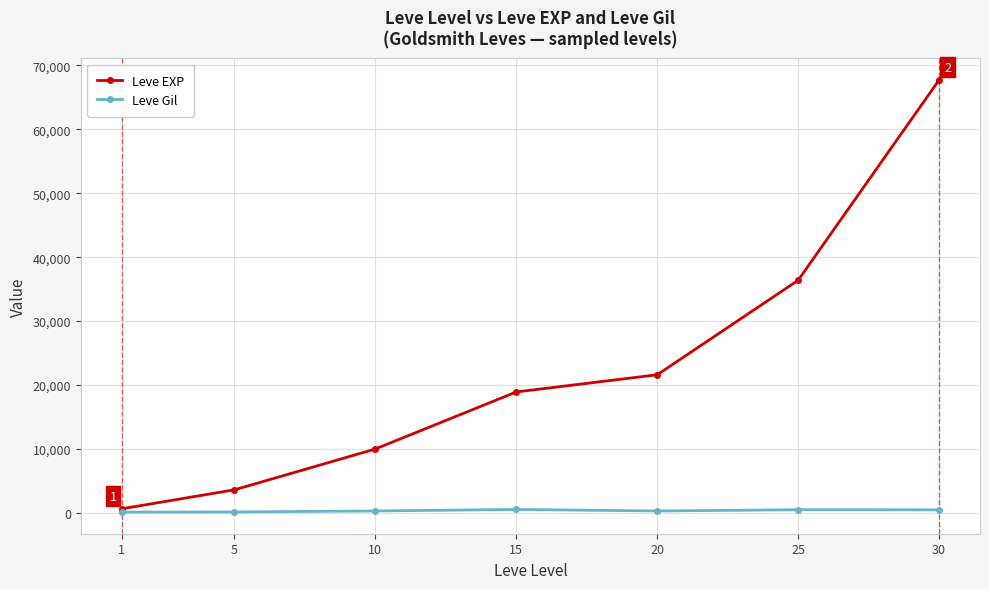

Rank the series at 15 from highest to lowest value.

Leve EXP, Leve Gil